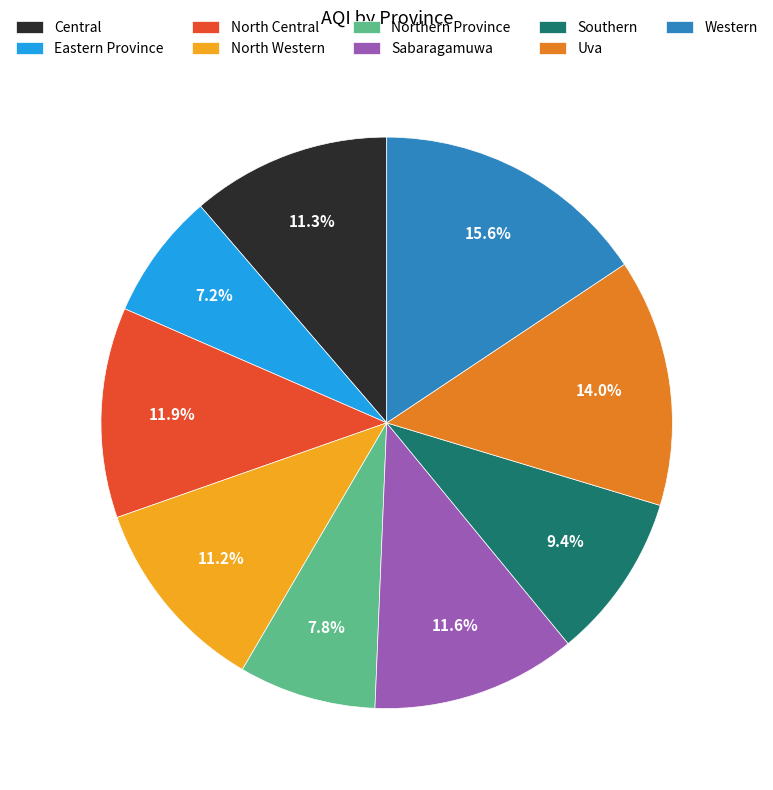

Approximately how many times larger is the value at North Western compared to North Central?

0.9